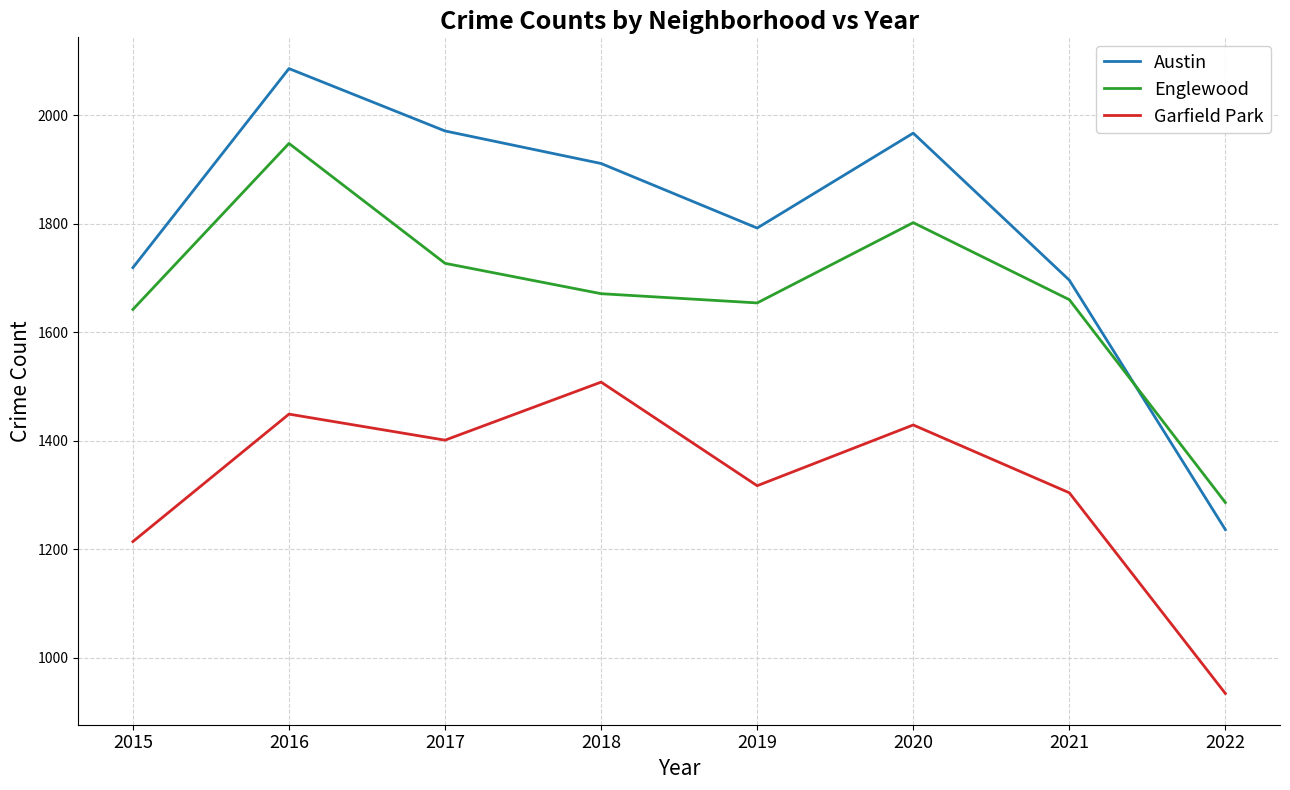

List the series in order of their peak value, lowest first.

Garfield Park, Englewood, Austin